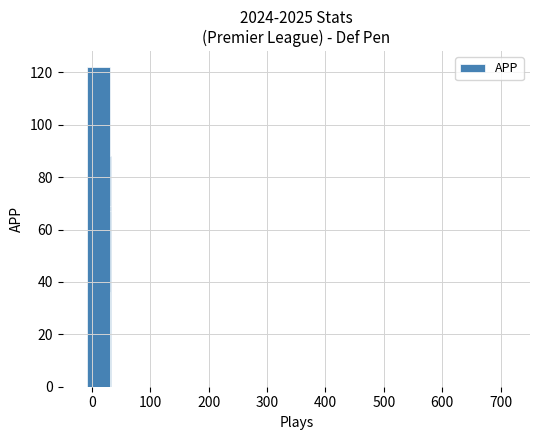

What is the difference between the maximum and minimum values?

122